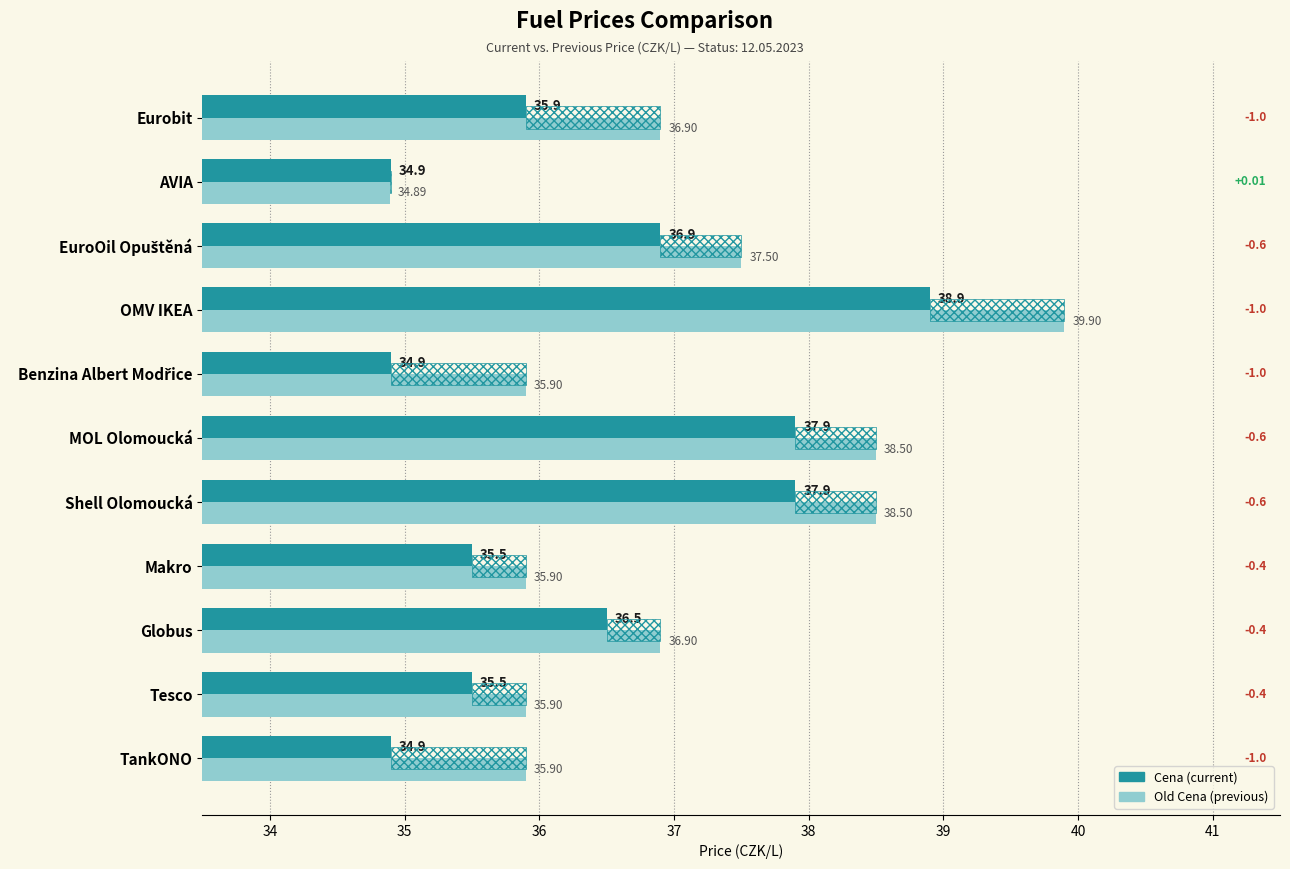

Rank the series by their maximum value, from lowest to highest.

Cena, Old Cena